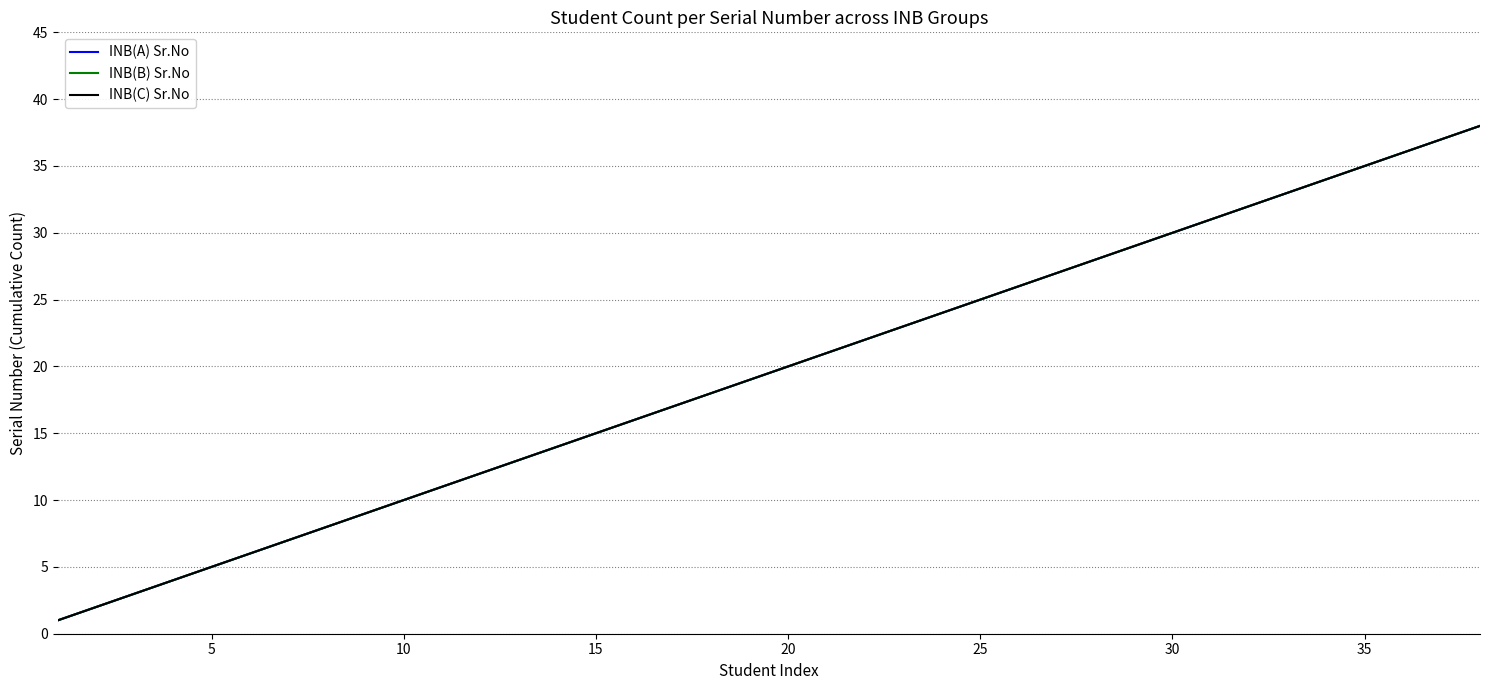

Is this an area chart (filled region under the line)?

No